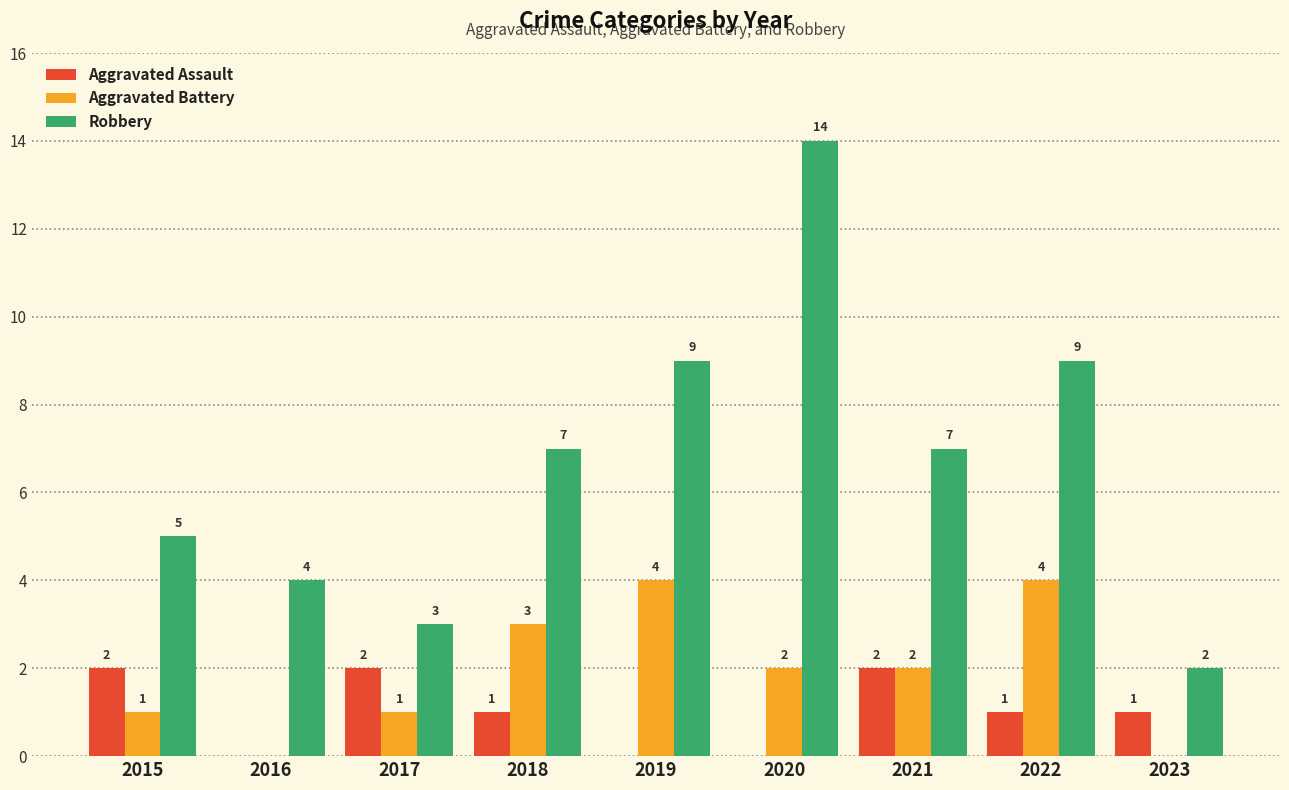

What is the average value of the Aggravated Assault series?

1